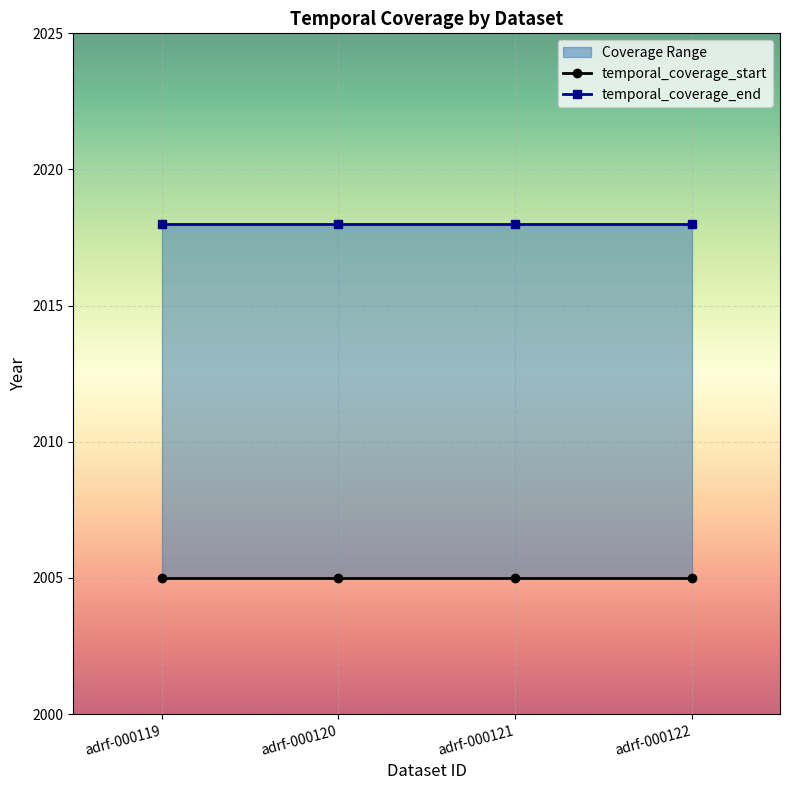

At which label is temporal_coverage_start closest to 2005?

adrf-000119